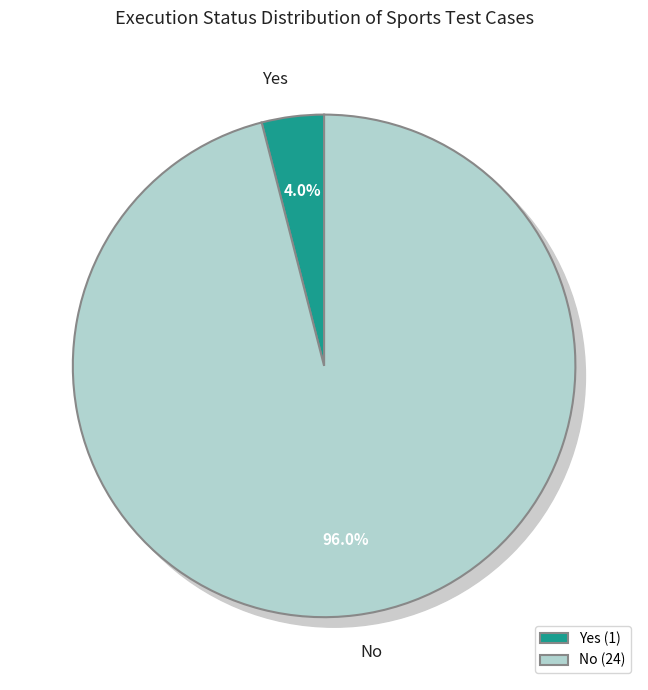

Is the sum of No and Yes greater than half?

Yes